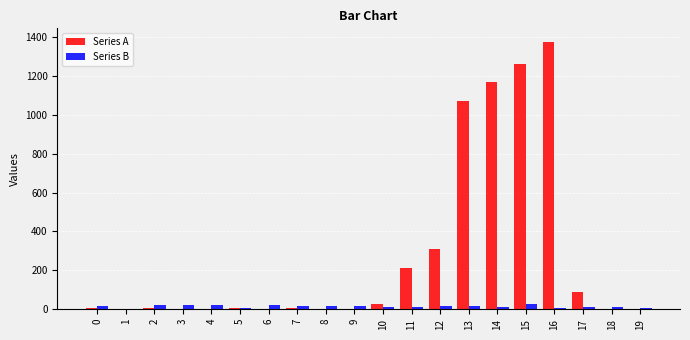

Which series has the widest spread of values?

Series A